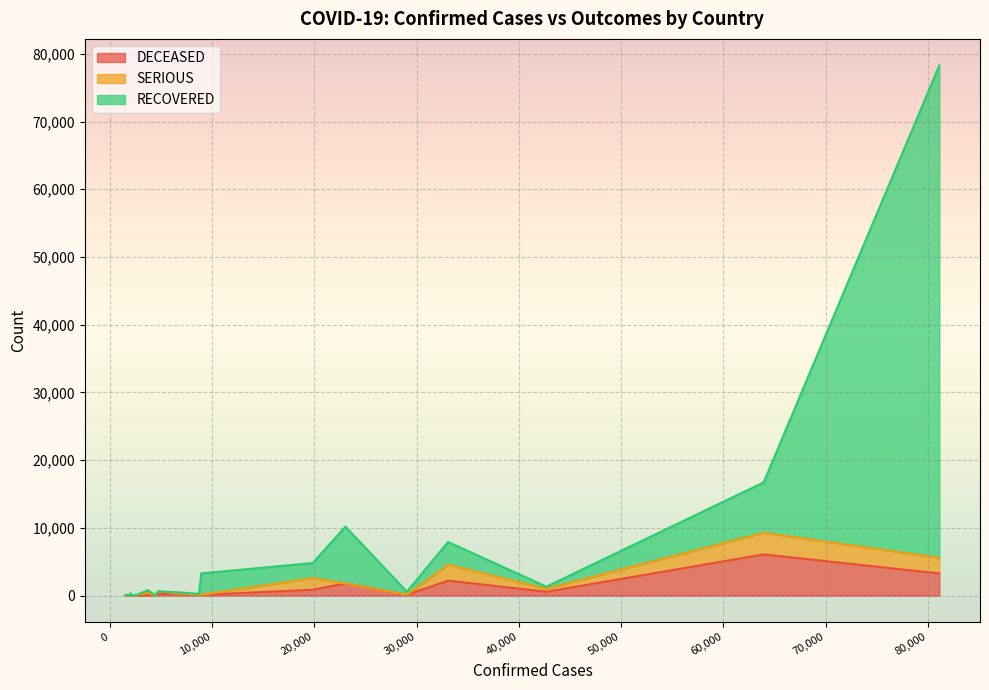

How many intersections are there between DECEASED and SERIOUS?

9